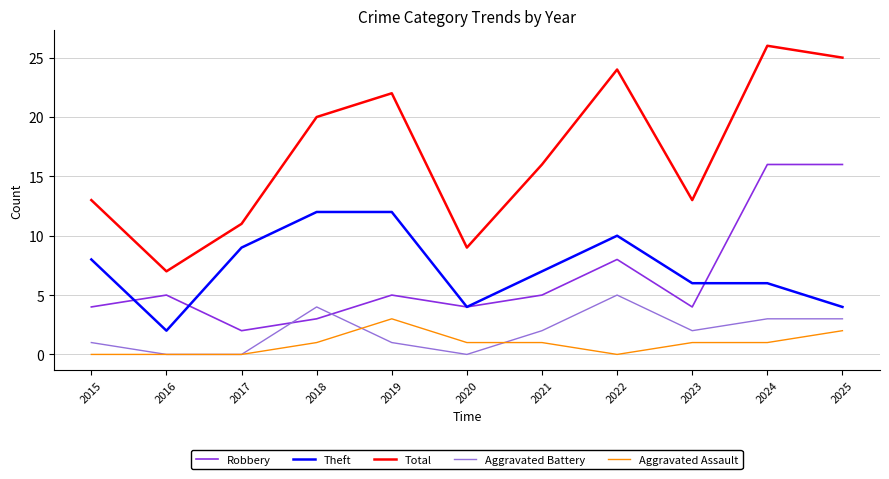

At how many categories does at least one series exceed 4?

11